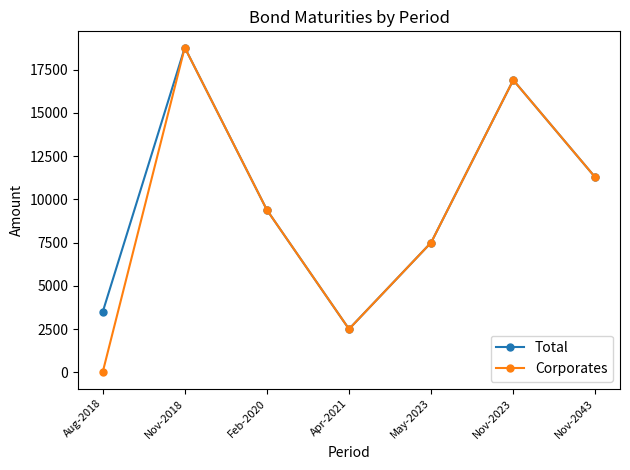

What are all the series names shown in the legend?

Total, Corporates